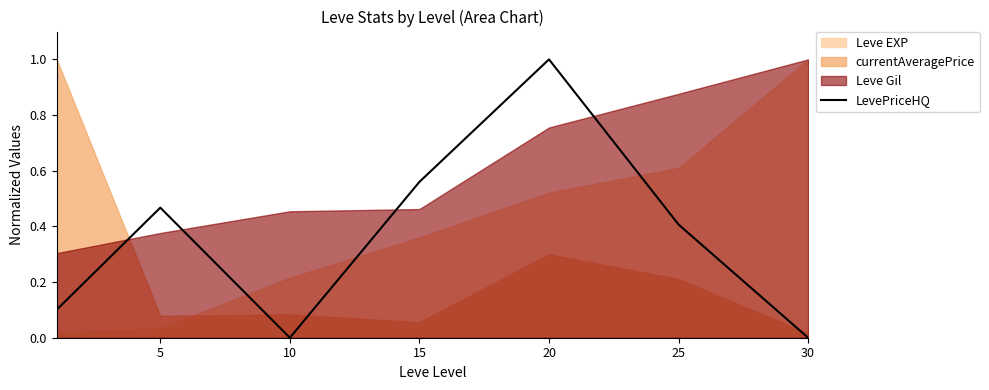

At which label is the value closest to 0?

10